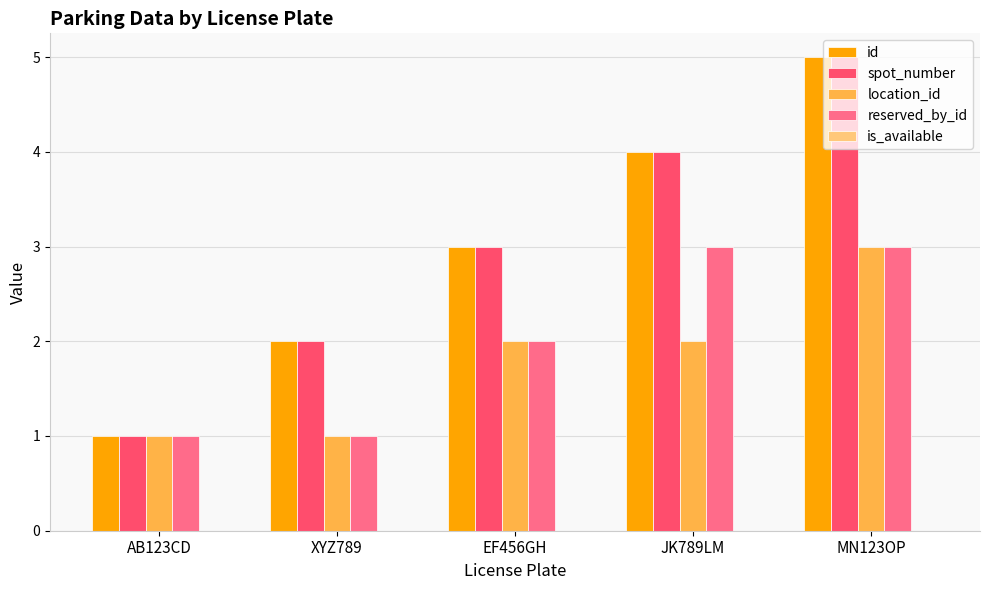

How many reserved_by_id values are between 1 and 3?

5